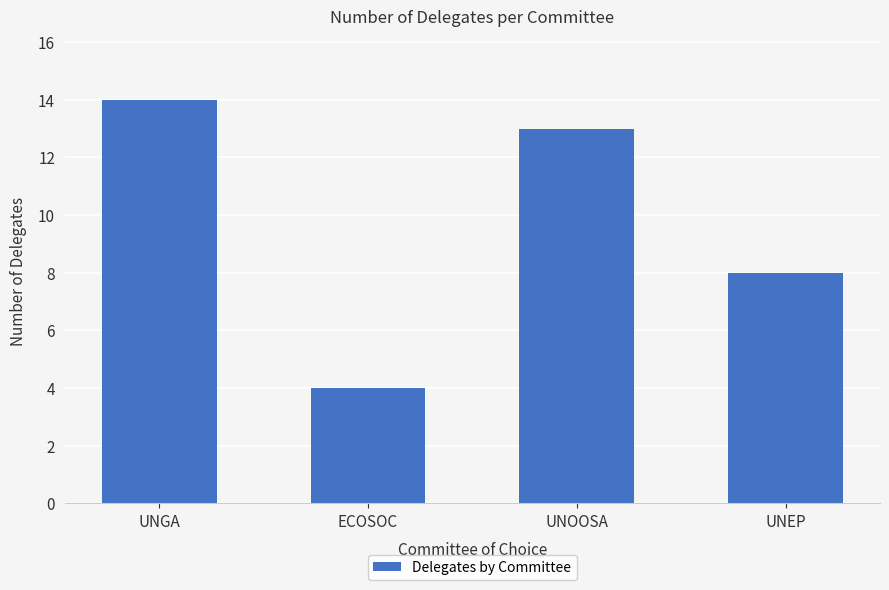

How many values are between 8 and 14?

3